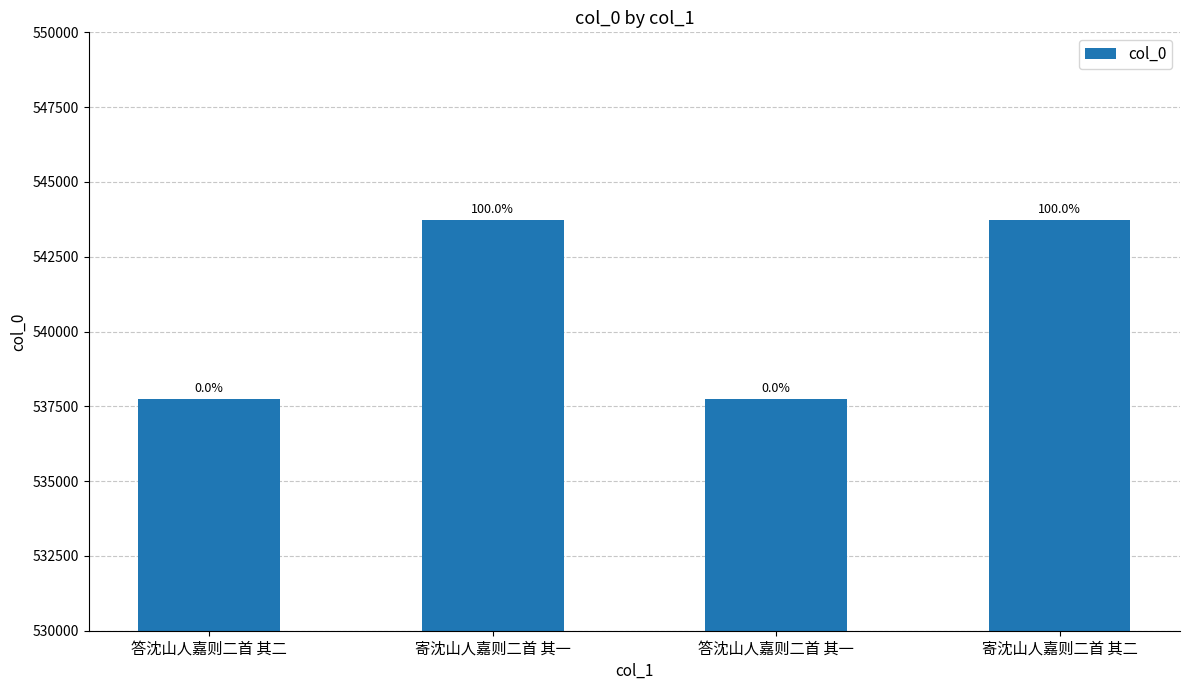

Rank the categories by value from highest to lowest.

寄沈山人嘉则二首 其二, 寄沈山人嘉则二首 其一, 答沈山人嘉则二首 其二, 答沈山人嘉则二首 其一